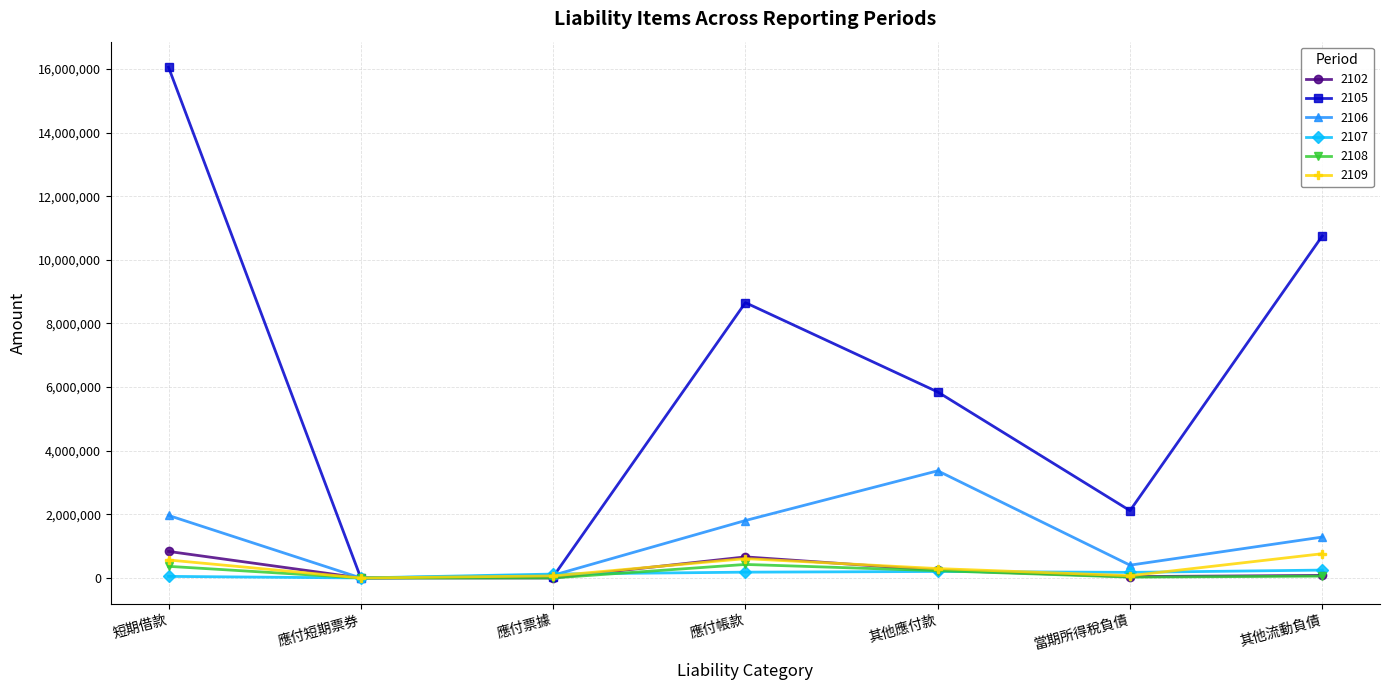

The 2108 series shows 365588 at 短期借款. True or false?

True